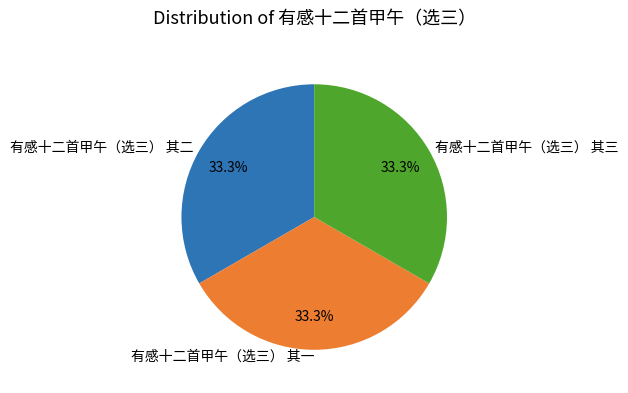

What portion of the pie excludes 有感十二首甲午（选三） 其三?

66.7%